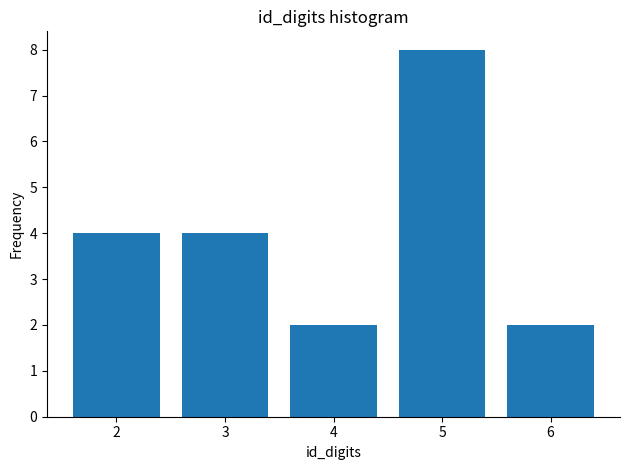

What is the height of the bar covering 1.5 to 2.5 on the x-axis? The values are not printed on the chart, so give them approximately, as read against the axis.

4